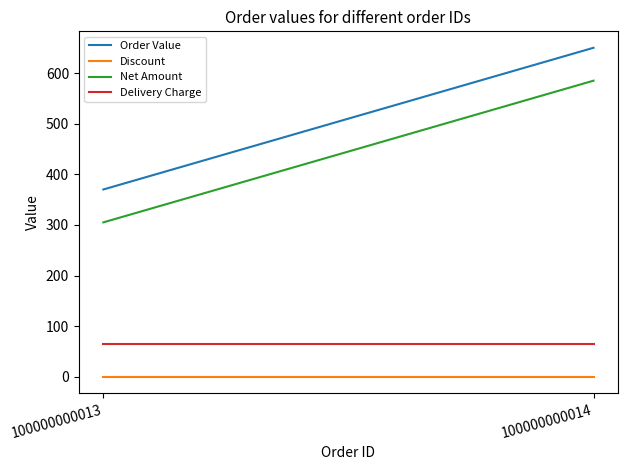

Which label corresponds to the smallest value in the chart?

100000000013